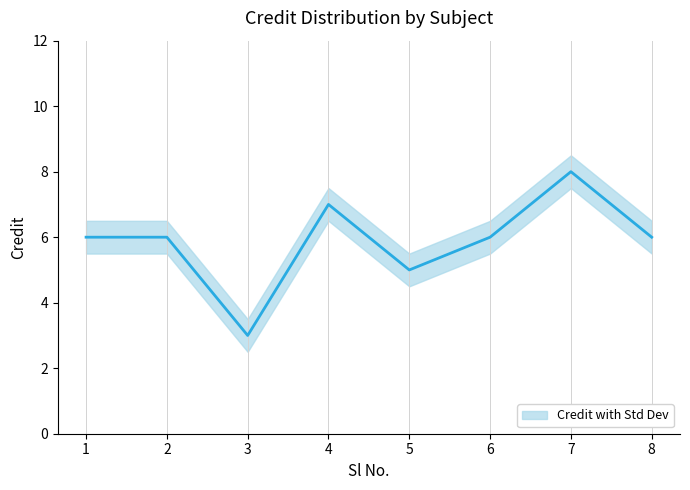

What is the smallest value displayed?

3